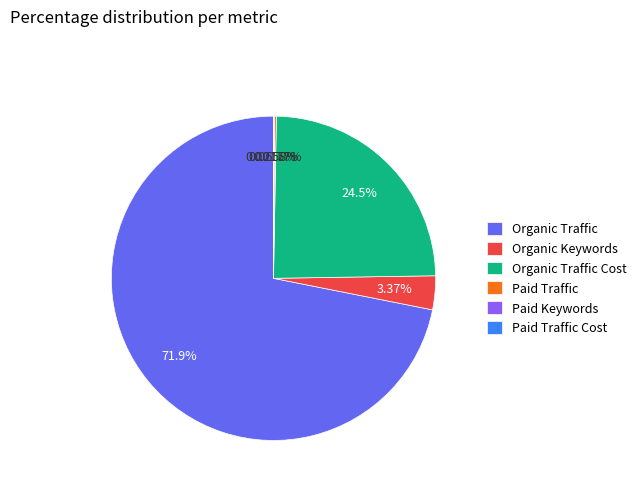

Do Organic Traffic and Organic Keywords together represent more than half of the pie?

Yes